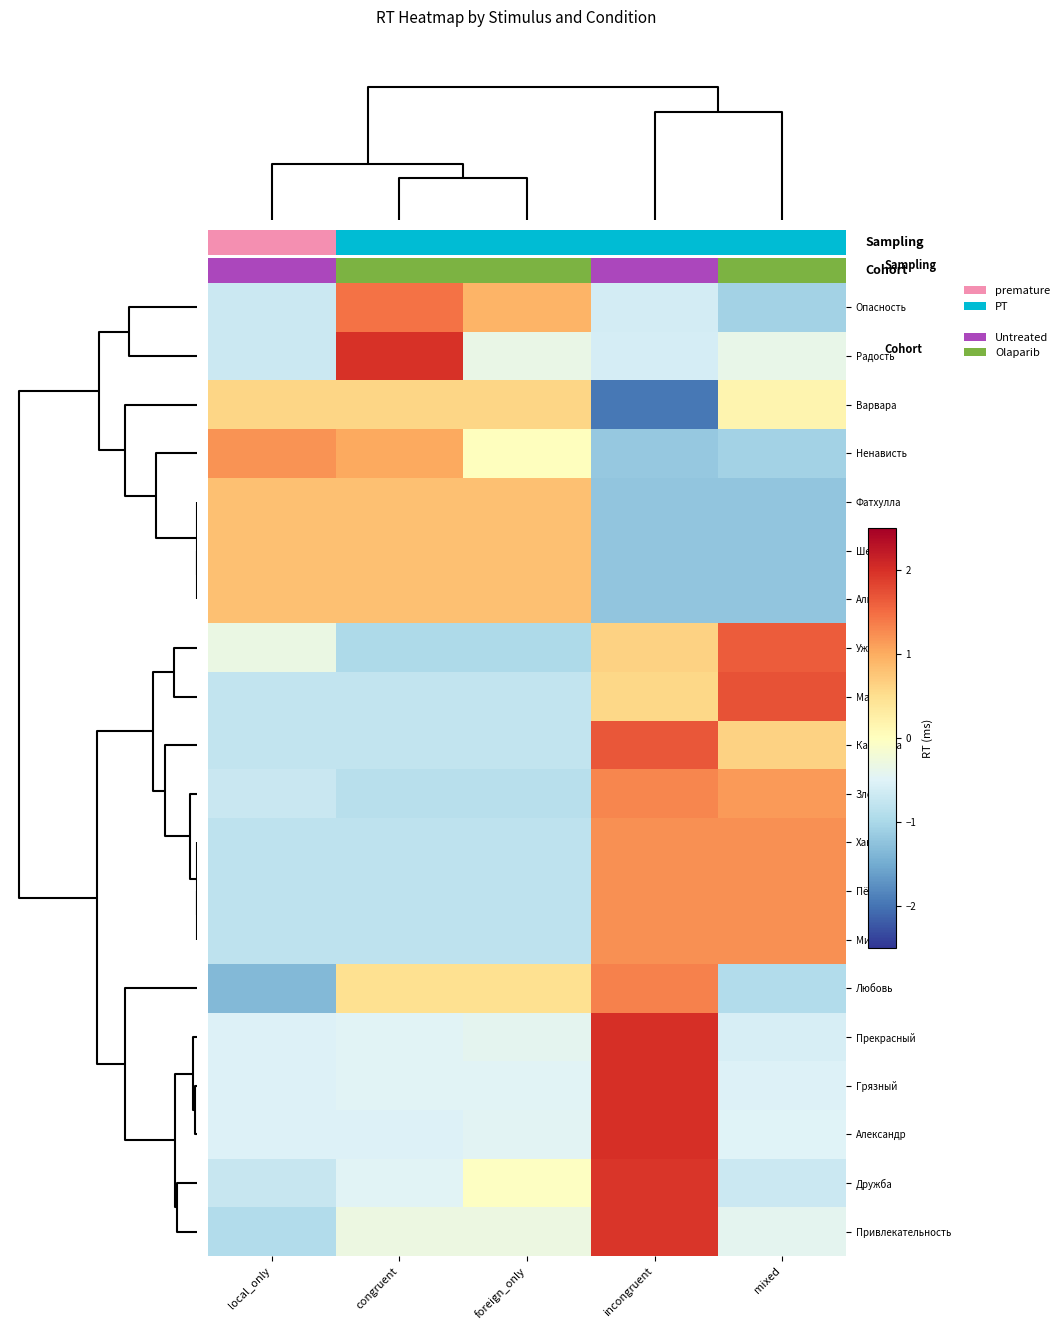

How many categories are shown in the chart?

5